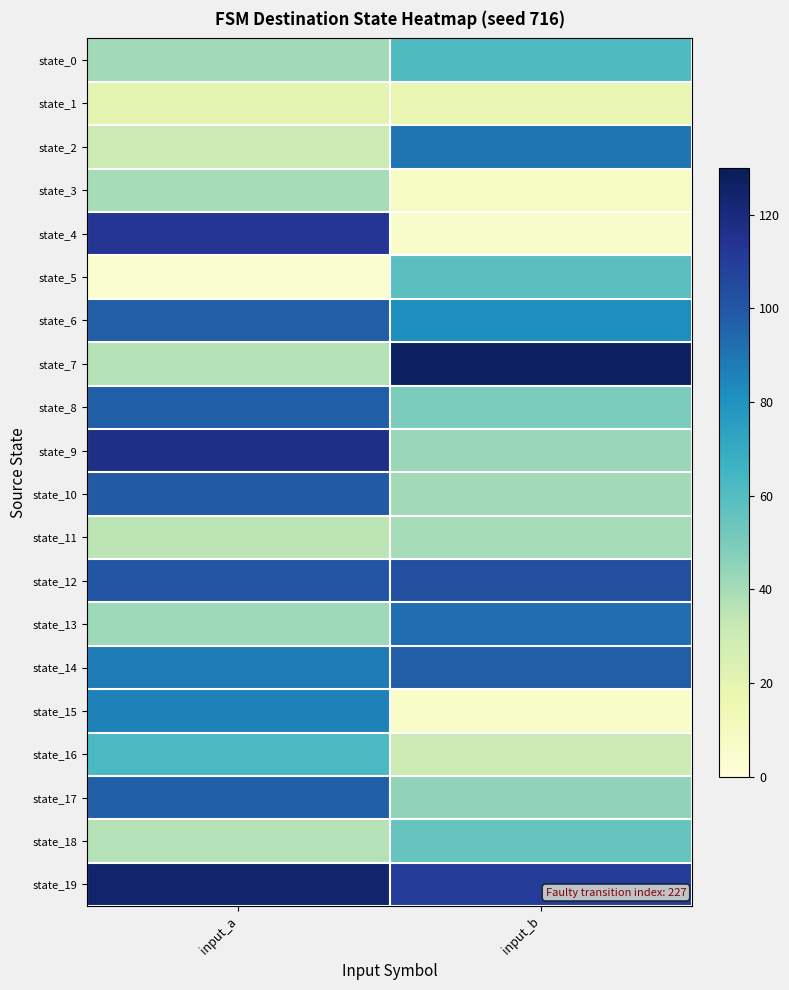

Reading left to right, extract all data points from this chart.

state_0: input_a=41	input_b=61
state_1: input_a=20	input_b=18
state_2: input_a=30	input_b=90
state_3: input_a=40	input_b=9
state_4: input_a=113	input_b=6
state_5: input_a=5	input_b=58
state_6: input_a=98	input_b=82
state_7: input_a=37	input_b=127
state_8: input_a=97	input_b=50
state_9: input_a=117	input_b=43
state_10: input_a=99	input_b=41
state_11: input_a=35	input_b=40
state_12: input_a=101	input_b=103
state_13: input_a=42	input_b=92
state_14: input_a=88	input_b=98
state_15: input_a=86	input_b=7
state_16: input_a=62	input_b=30
state_17: input_a=97	input_b=45
state_18: input_a=37	input_b=55
state_19: input_a=124	input_b=110